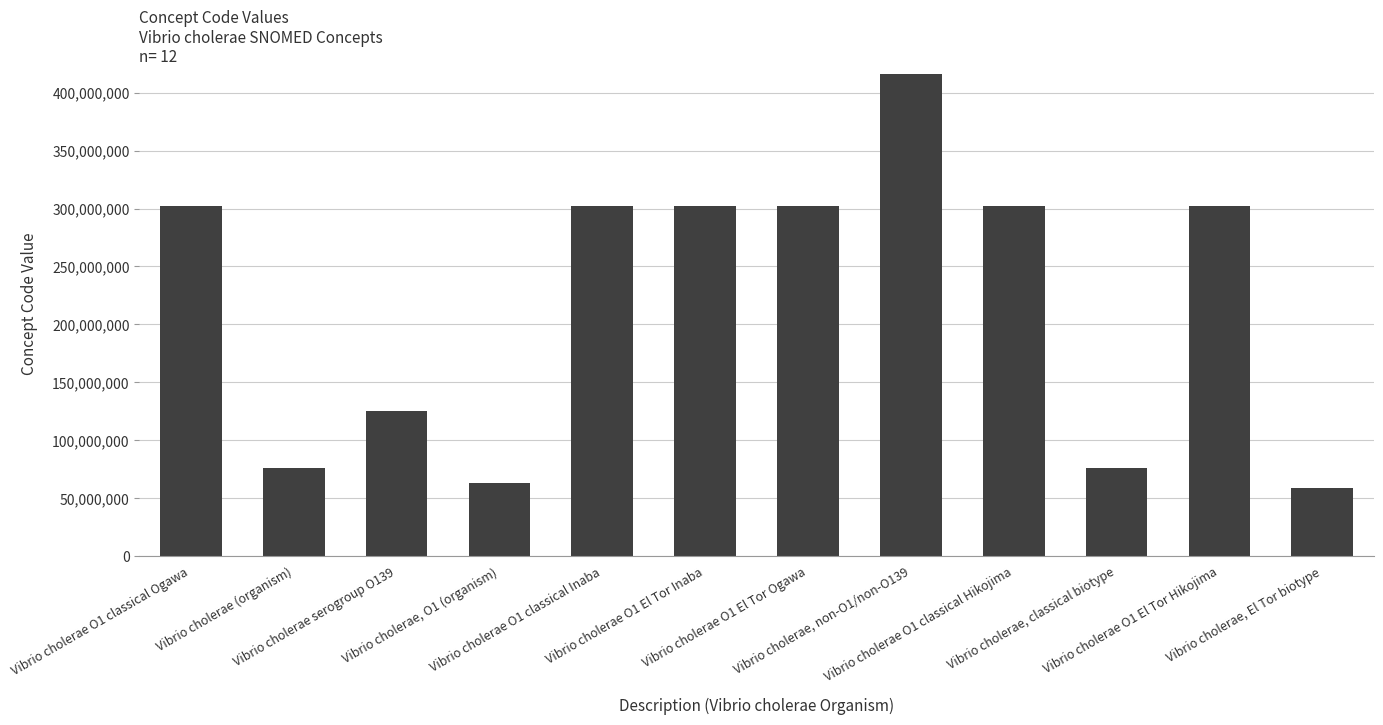

Does the chart contain stacked bars?

No